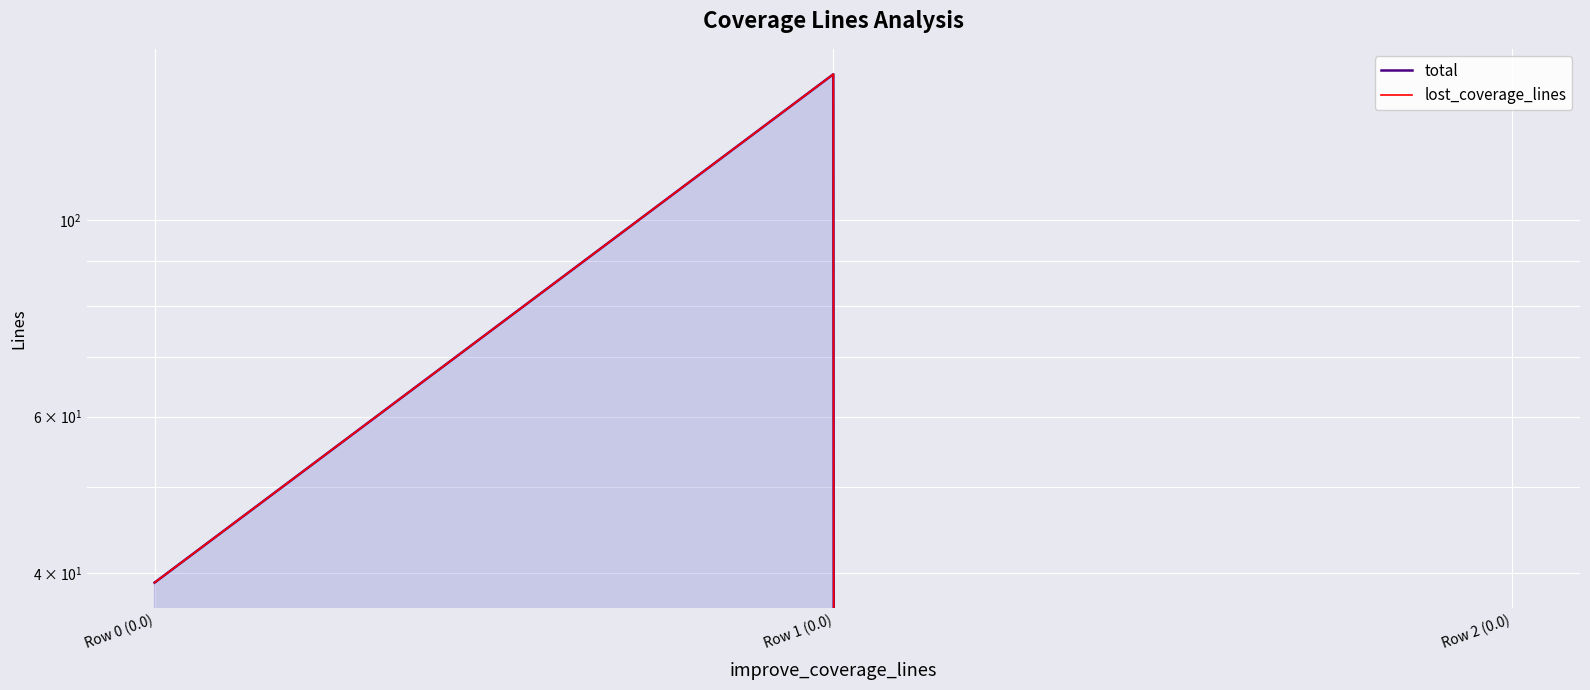

At which category is the sum across all series the highest?

Row 1 (0.0)